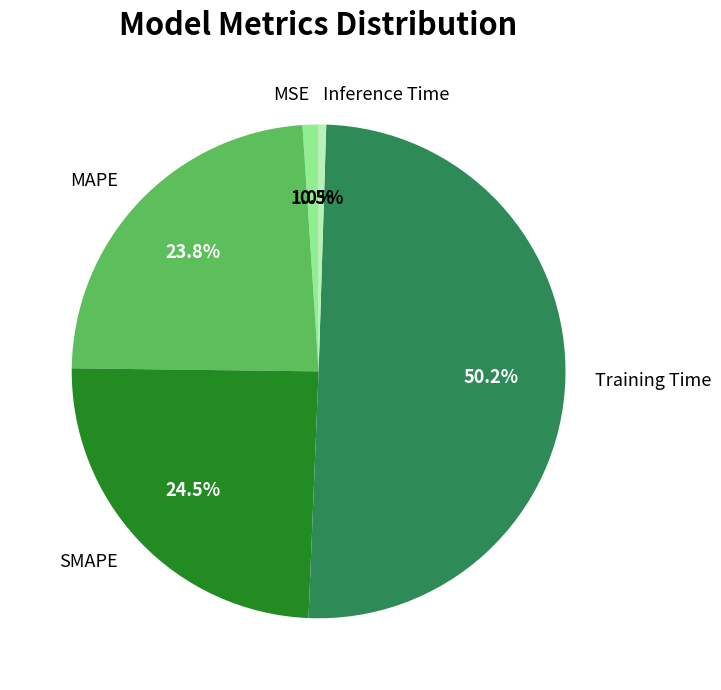

Which slice is the smallest?

Inference Time